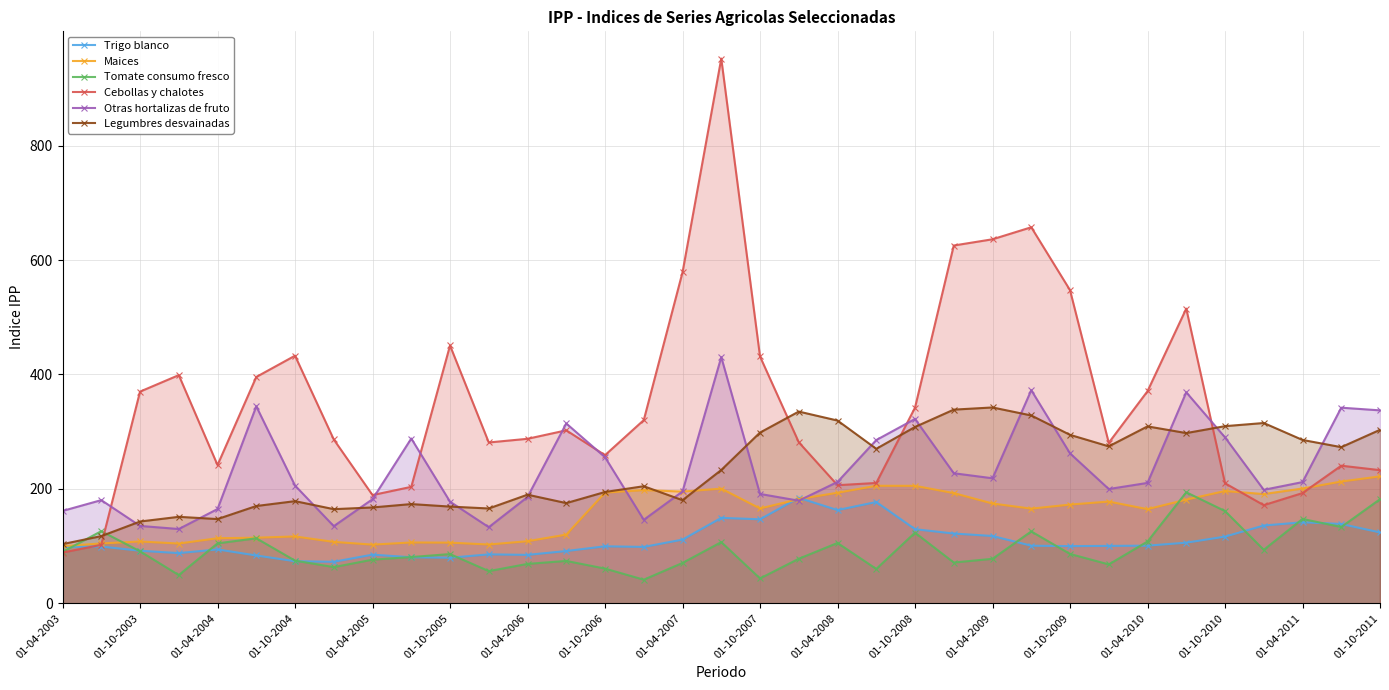

In Otras hortalizas de fruto, how many points are lower than both neighbors (excluding endpoints)?

8